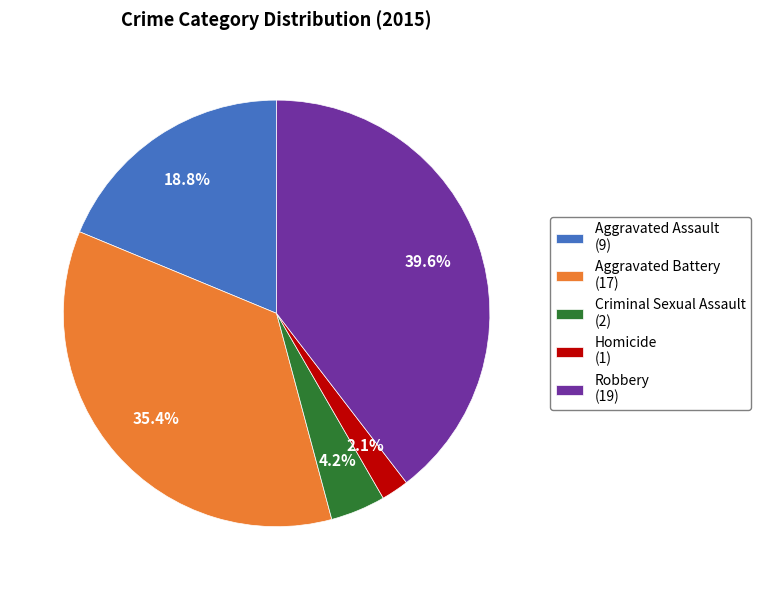

Is there a majority slice in this chart?

No